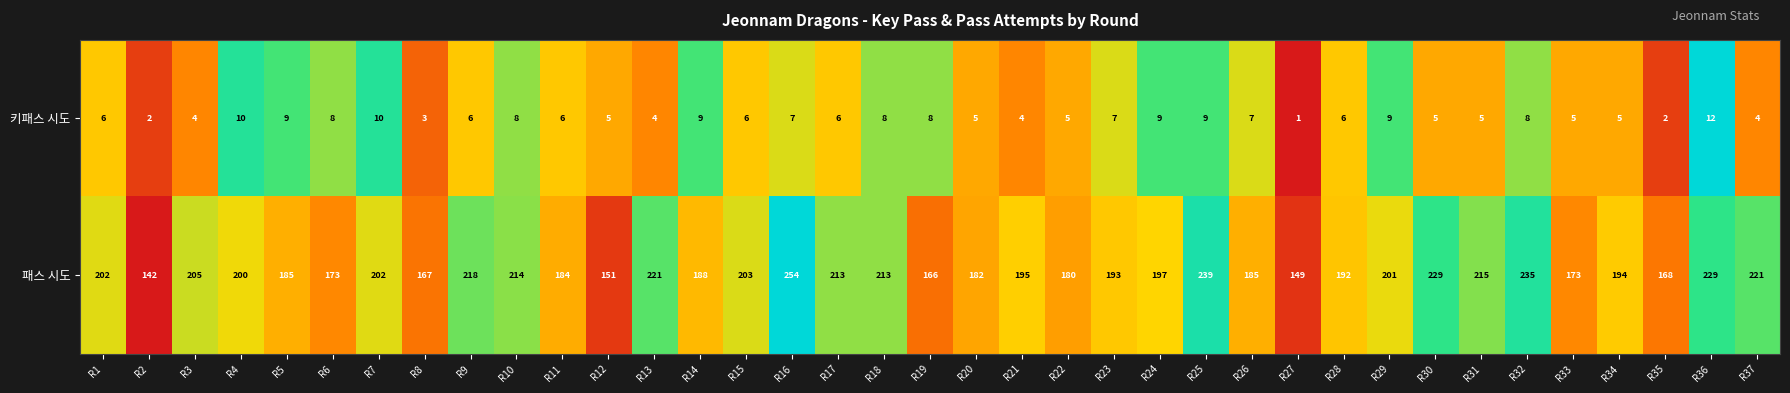

What is the difference between the maximum and second lowest values in the 키패스 시도 series?

10